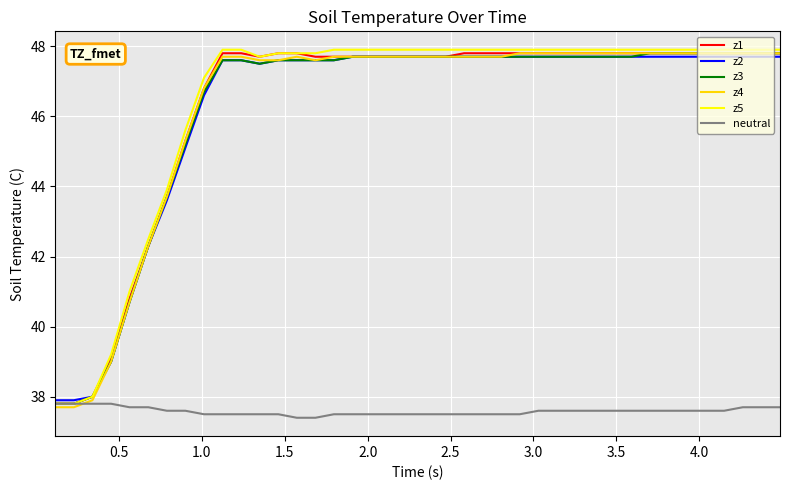

What is the maximum value for z1?

47.8